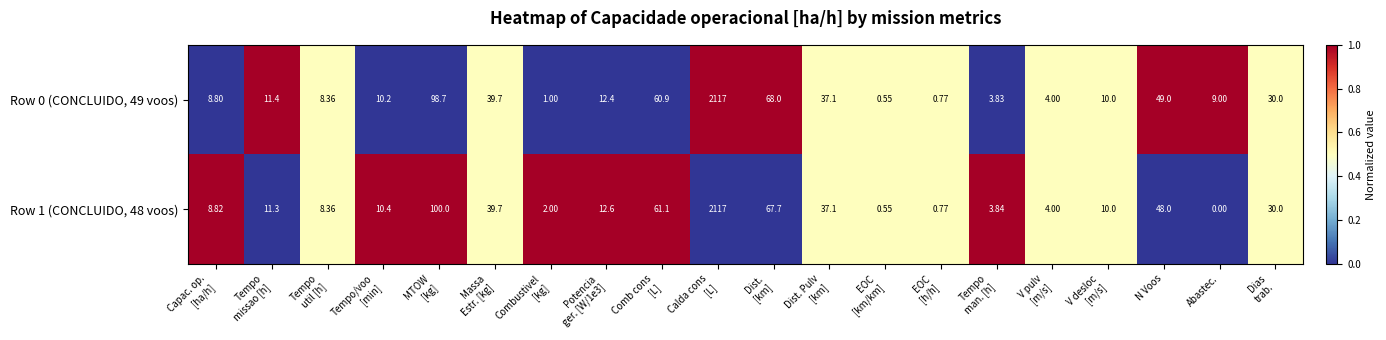

Rank the series at Abastec. from lowest to highest value.

Row 1 (CONCLUIDO, 48 voos), Row 0 (CONCLUIDO, 49 voos)